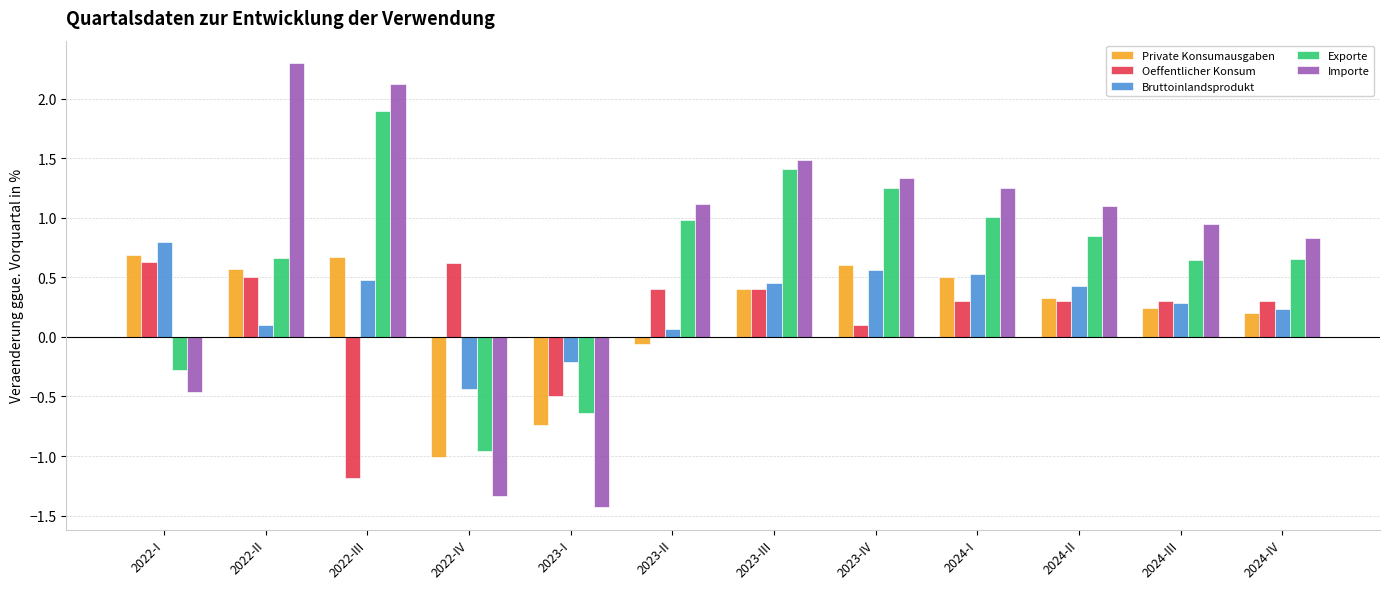

How many values in the Importe series are below 1?

5